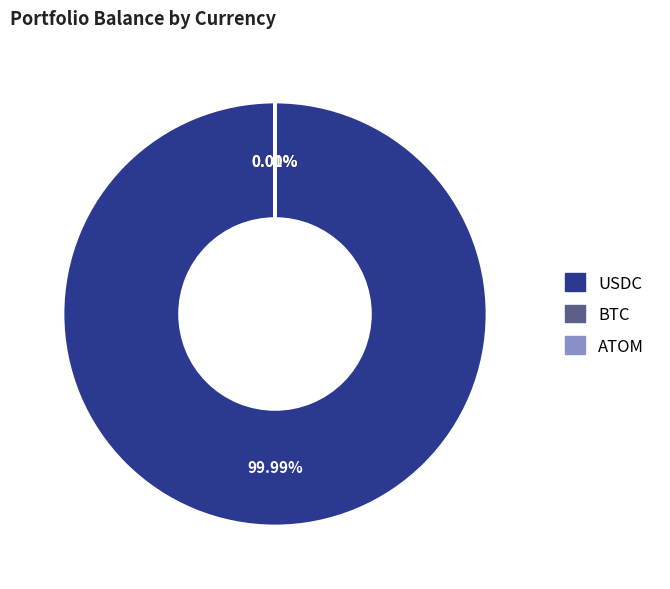

Does any single category account for the majority?

Yes